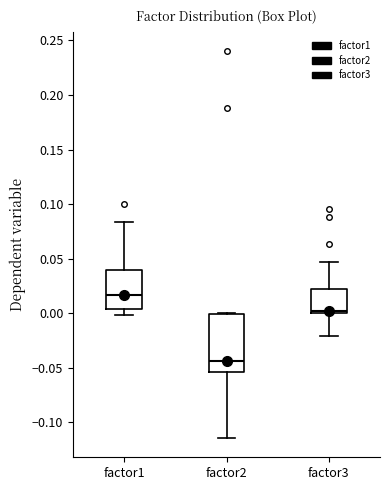

Reading left to right, read every box against the y-axis: the position of its median line, the range the box covers, and the ends of its whiskers. The values are not printed on the chart, so give them approximately, as read against the axis.

factor1: median 0.015, box 0.005 to 0.040, whiskers 0.000 to 0.085
factor2: median -0.045, box -0.055 to 0.000, whiskers -0.115 to 0.000
factor3: median 0.000 (just above the box's lower edge), box 0.000 to 0.020, whiskers -0.020 to 0.045